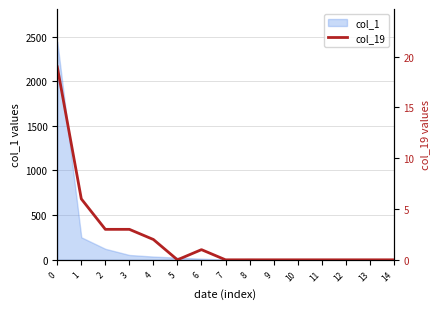

Does the chart have visible grid lines?

Yes